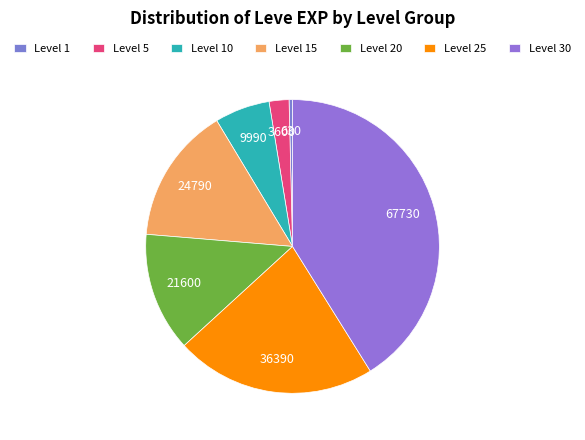

Rank the categories by value from highest to lowest.

Level 30, Level 25, Level 15, Level 20, Level 10, Level 5, Level 1